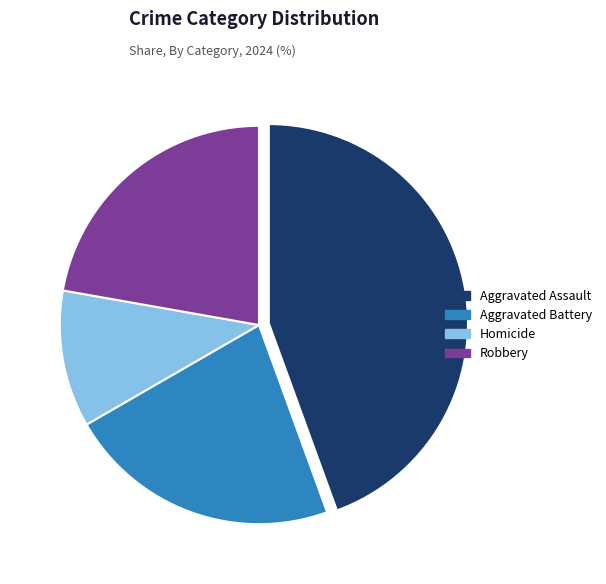

Is it true that Homicide is 11% of the pie?

True